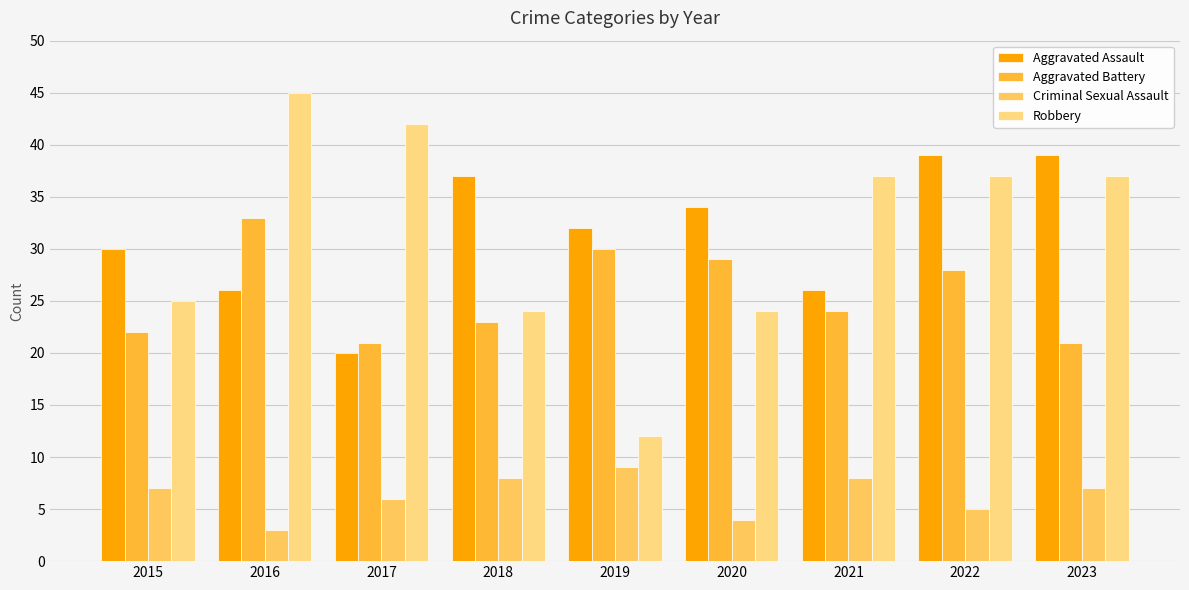

List the series in order of their peak value, lowest first.

Criminal Sexual Assault, Aggravated Battery, Aggravated Assault, Robbery